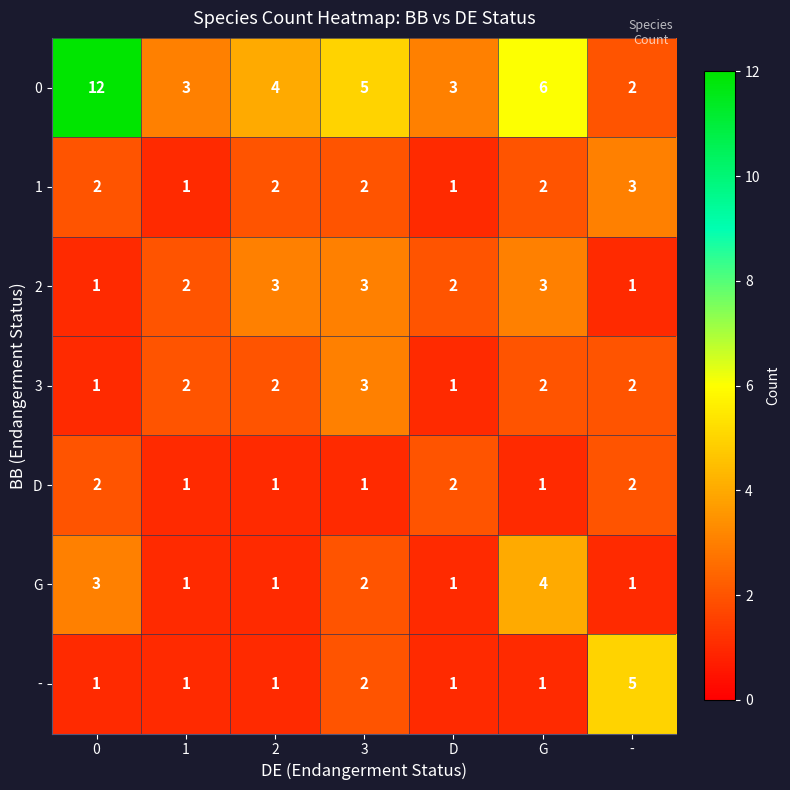

The value of G at G is 4. True or false?

True